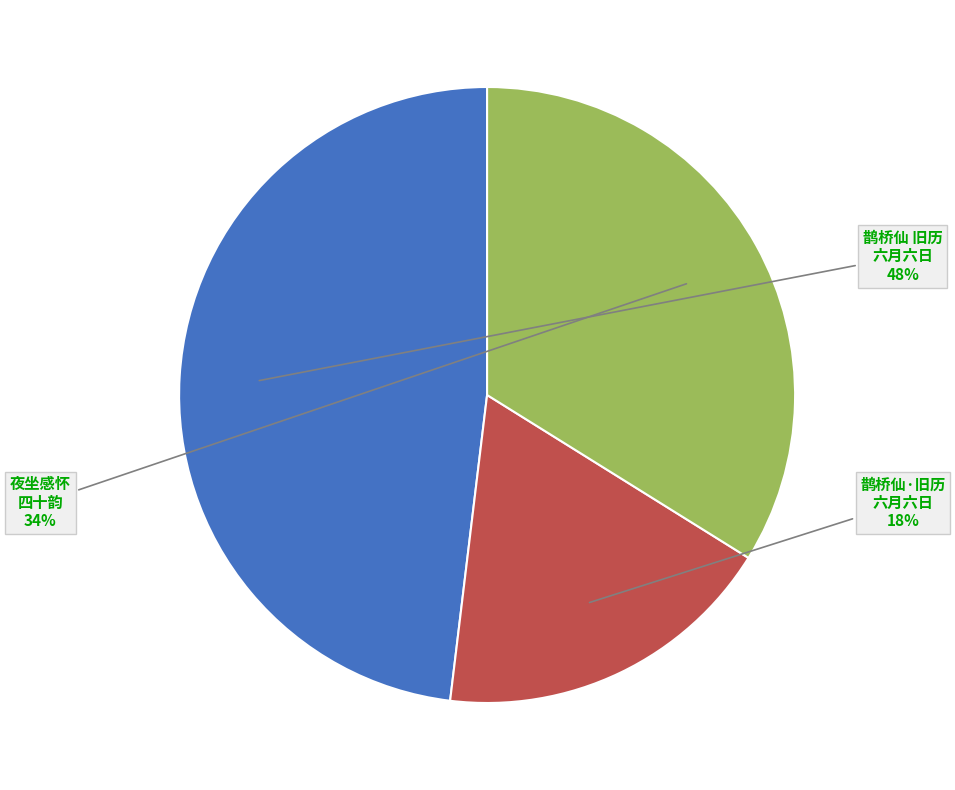

Is there any slice that represents more than half of the pie?

No